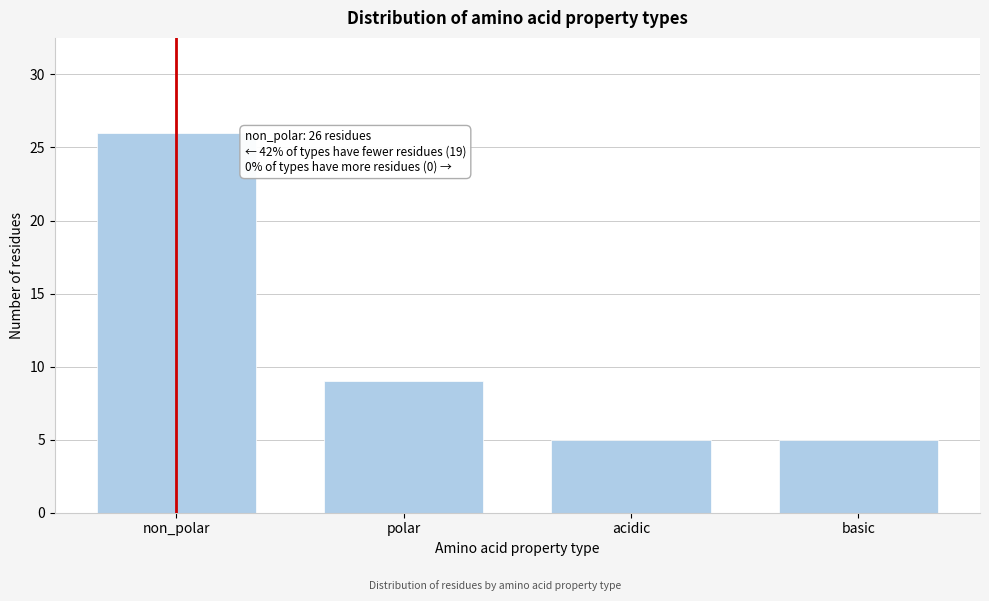

Reading left to right, transcribe all the data shown in this chart.

26	9	5	5